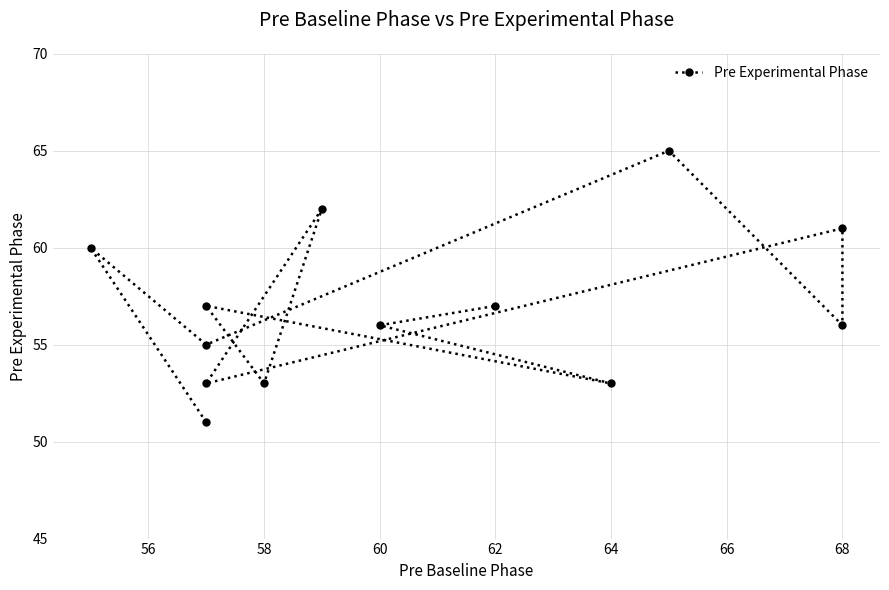

True or false: there are more than 2 points higher than both neighbors.

True